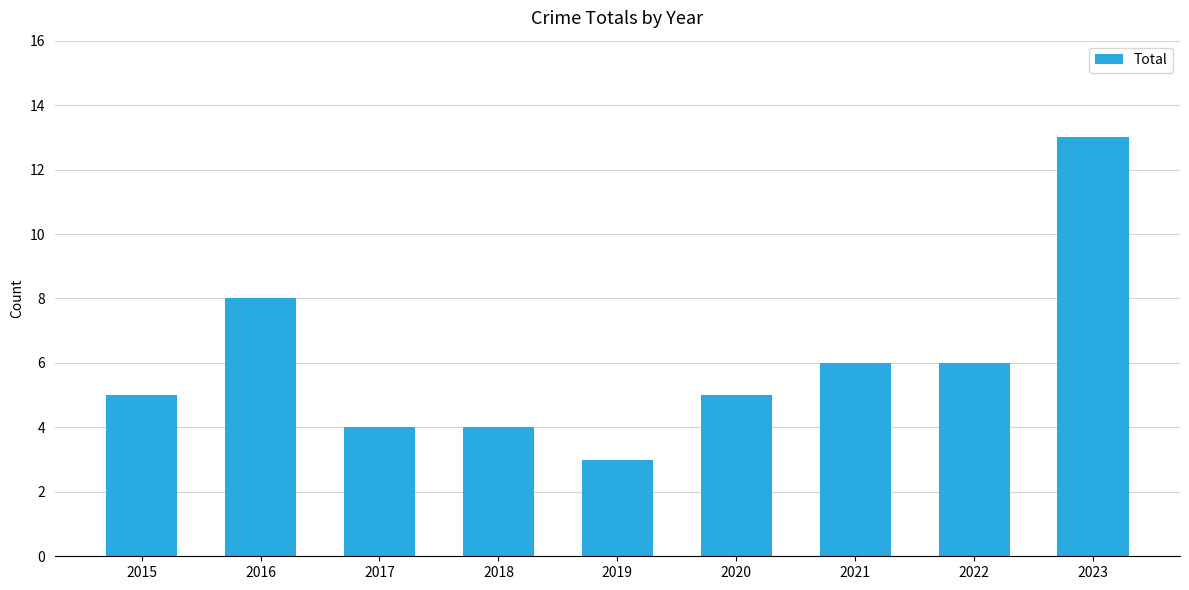

What is the value of the 7th bar from the left?

6